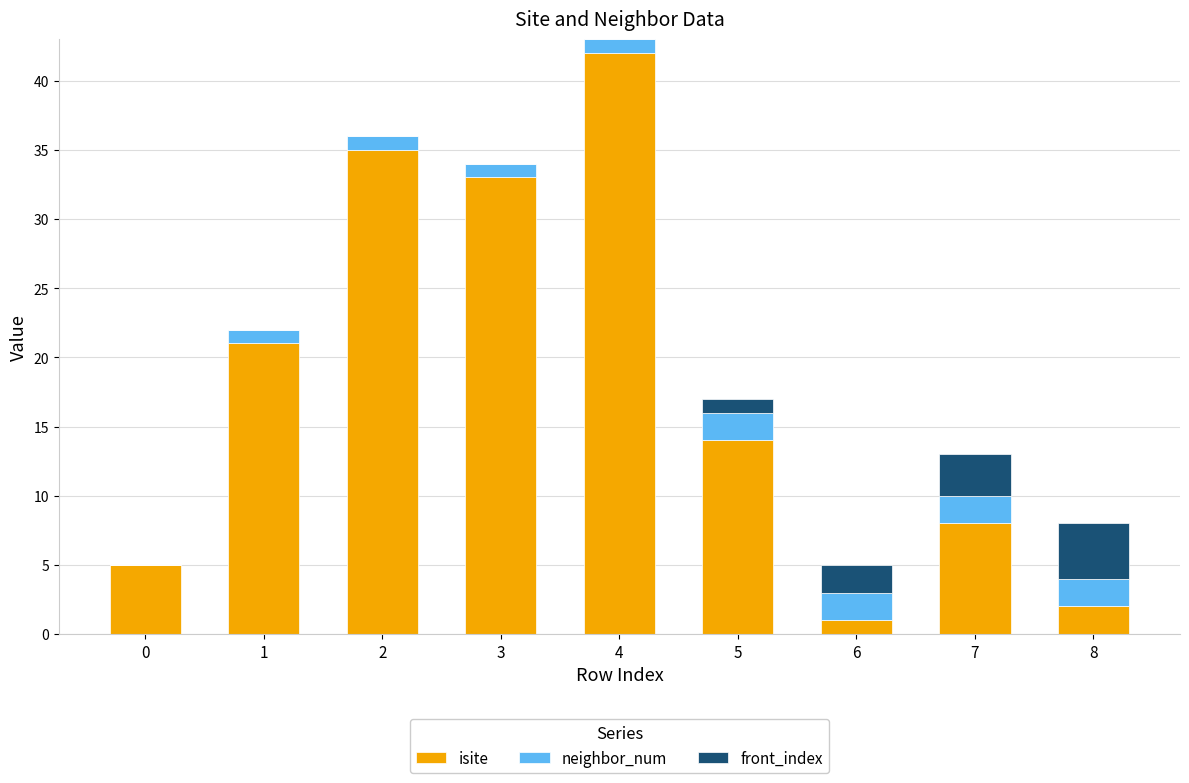

At which label does isite reach its peak?

4